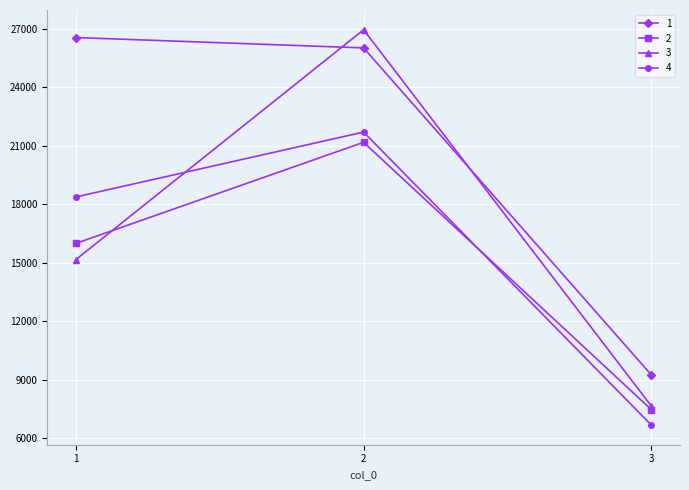

List the series in order of their peak value, lowest first.

2, 4, 1, 3